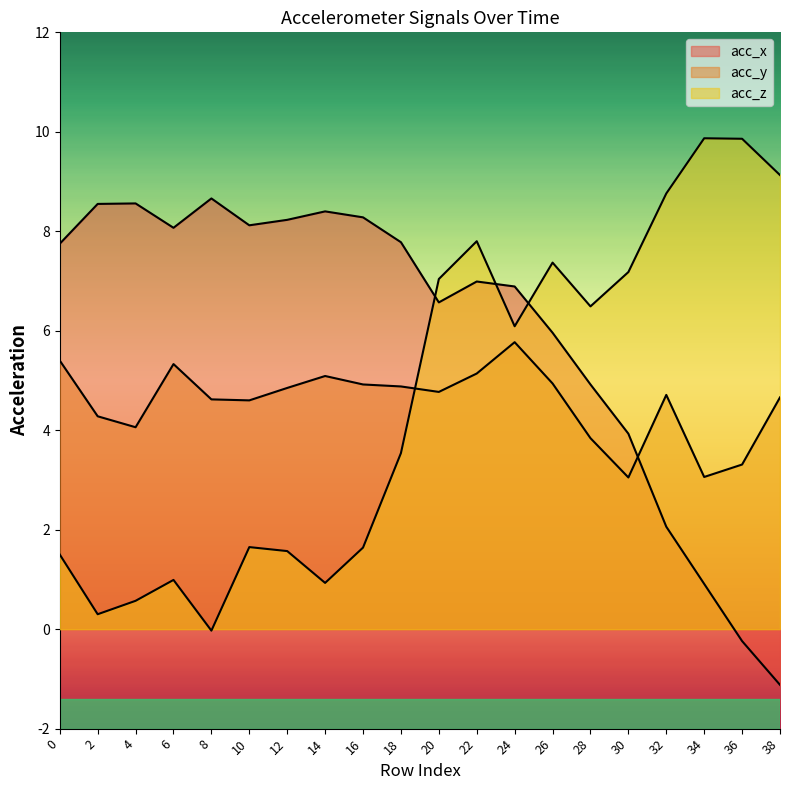

Count the number of categories in the chart.

20